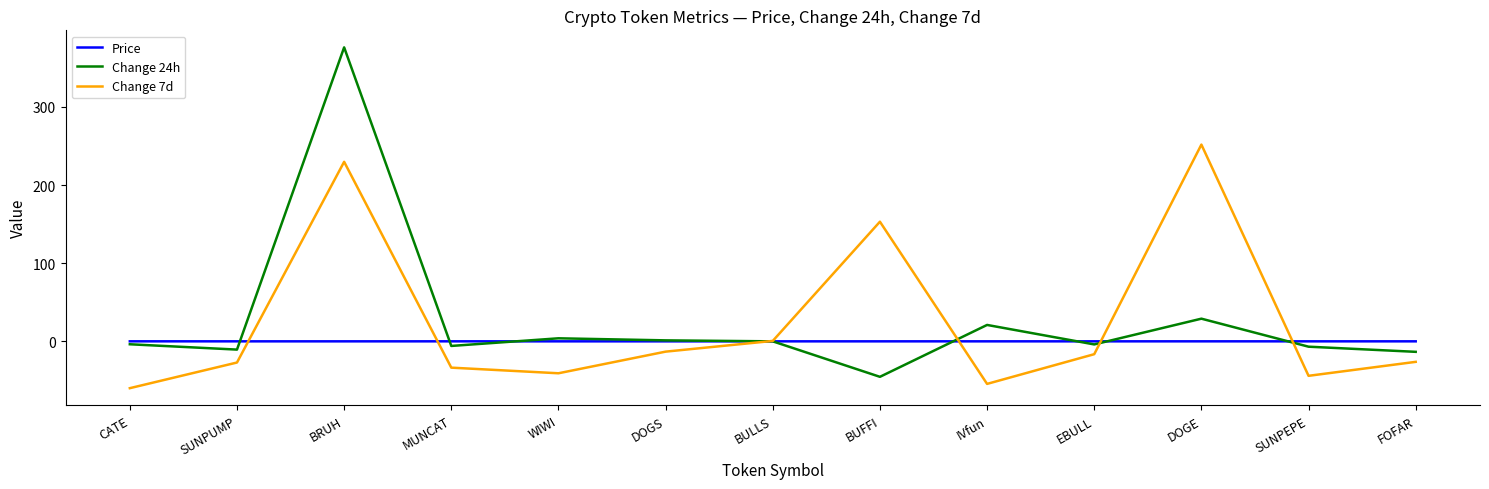

Which series has the largest range (max minus min)?

Change 24h